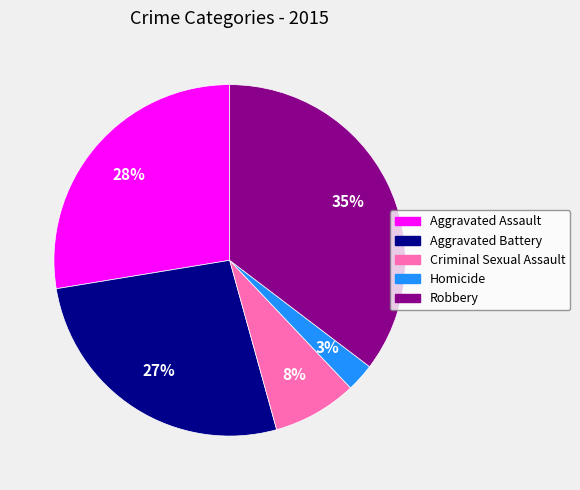

What is the largest slice in the pie chart?

Robbery